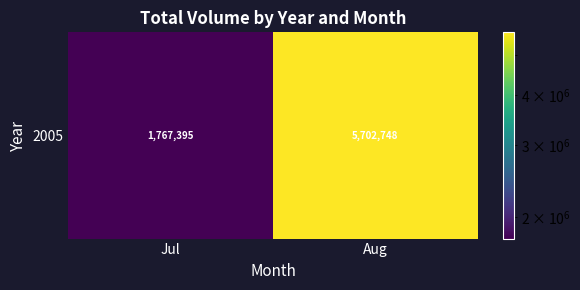

What is the difference between the values at Jul and Aug?

3935353